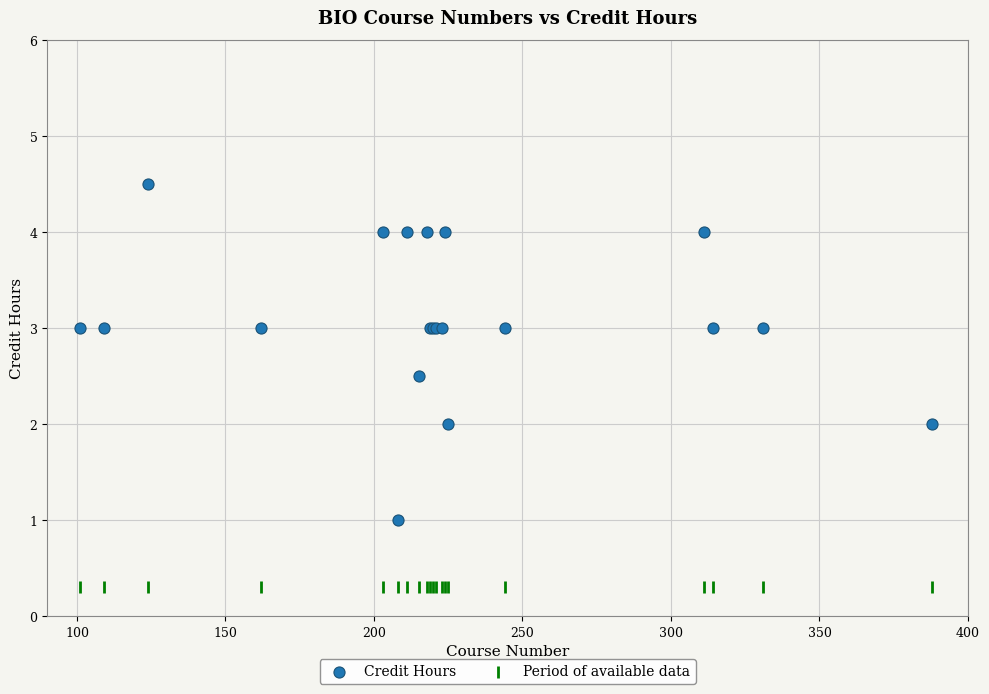

Which series reaches the maximum Y coordinate?

Credit Hours